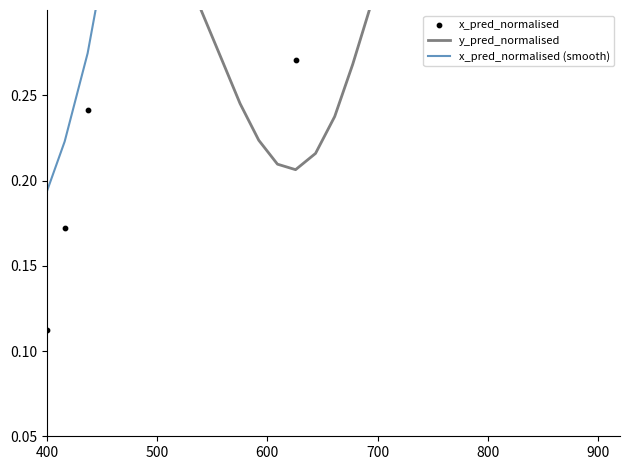

Which series reaches the maximum Y coordinate?

x_pred_normalised